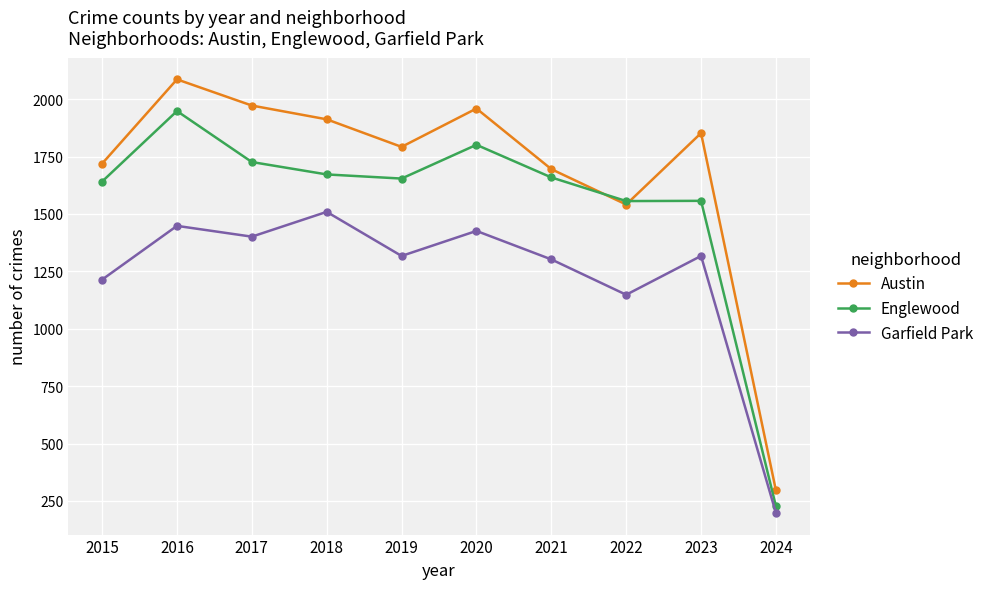

The value of Englewood at 2024 is 227. True or false?

True